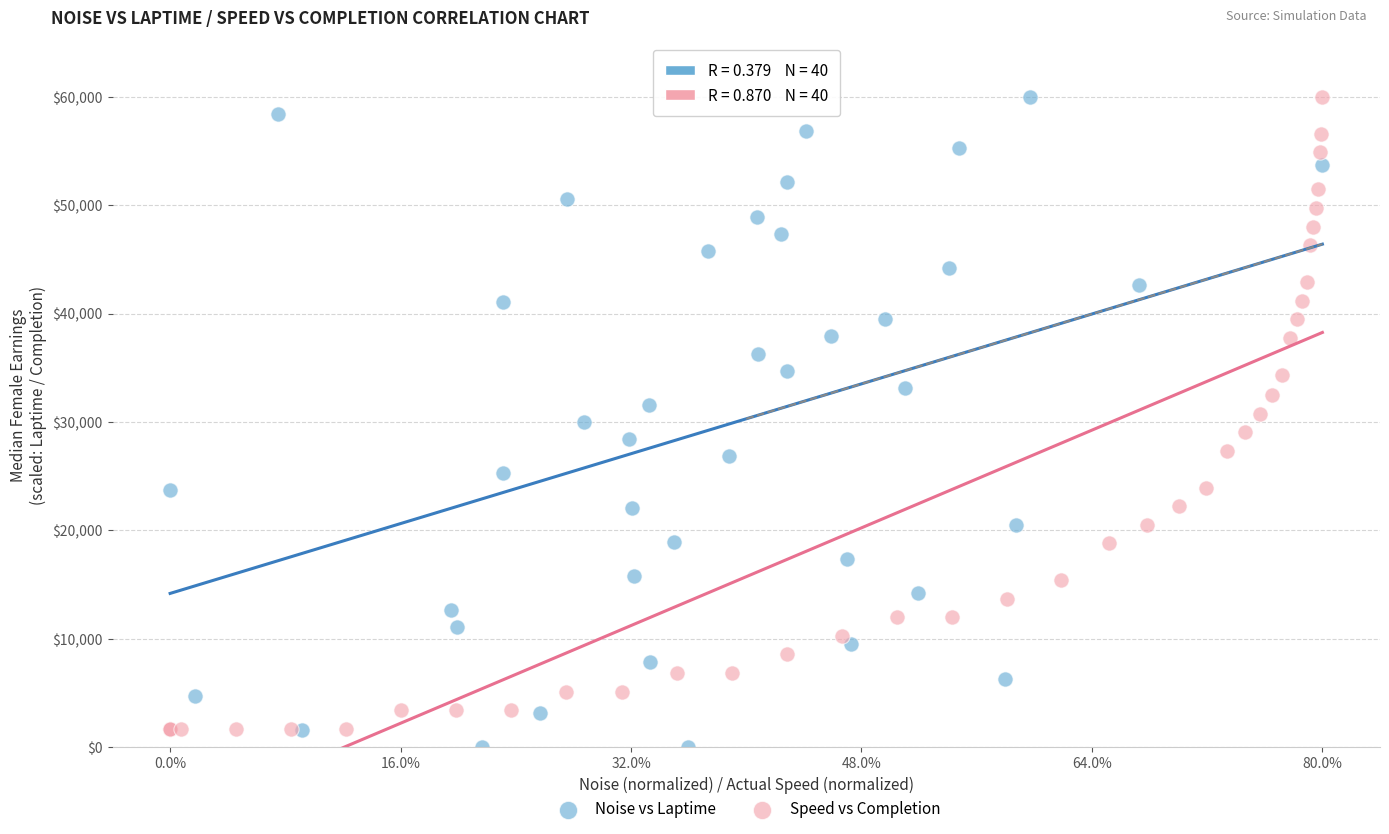

Which series contains the lowest Y value?

Noise vs Laptime